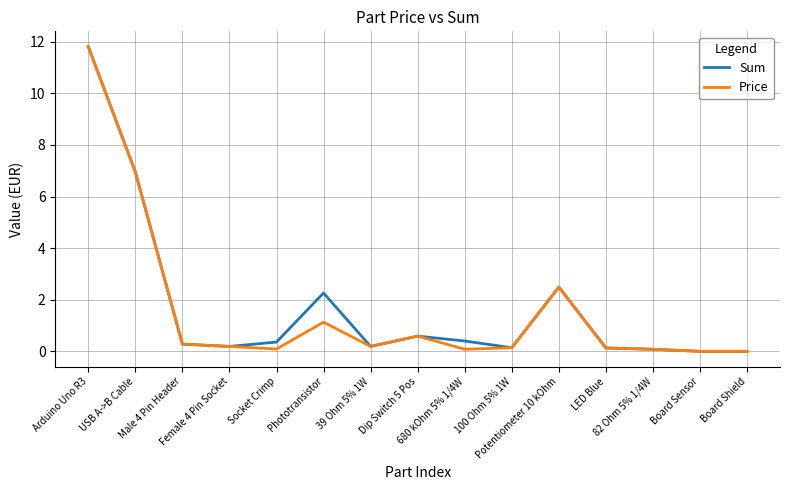

What is the highest value of the Sum series?

11.8